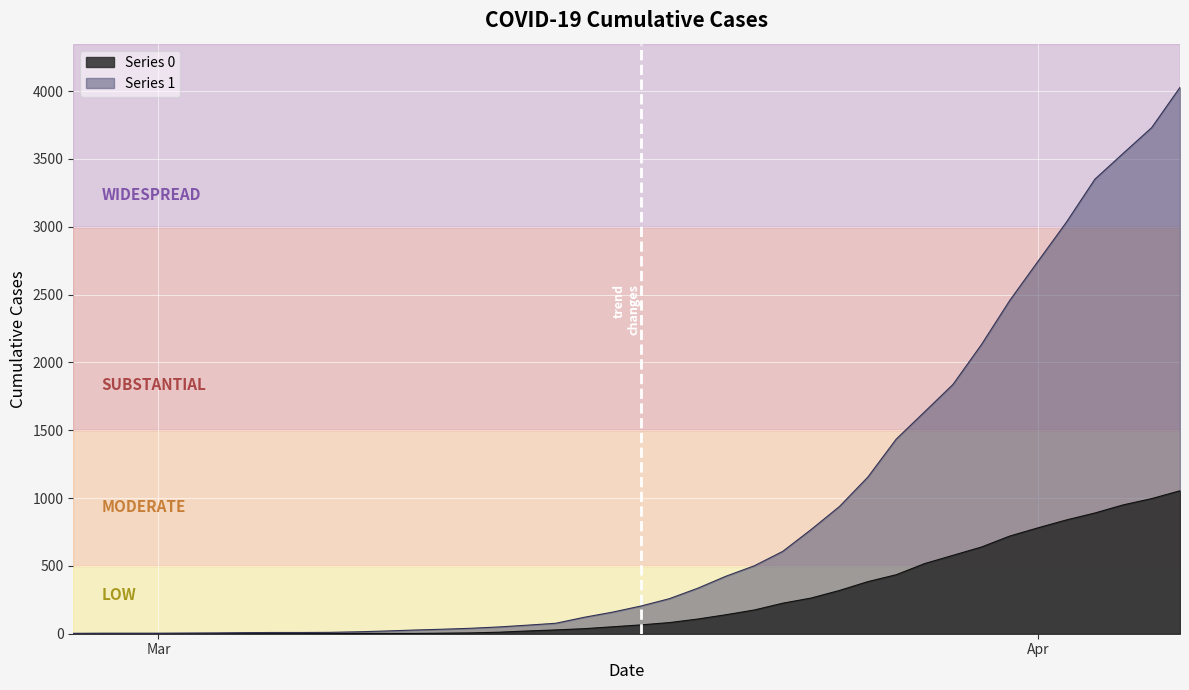

The value of 1 at 2020-04-05 is 5185. True or false?

False